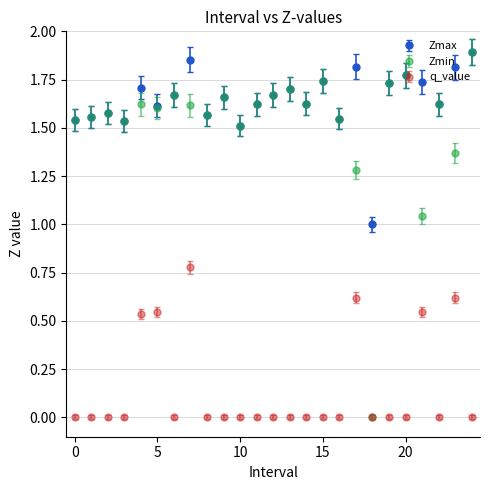

Which series has the largest total across all categories?

Zmax